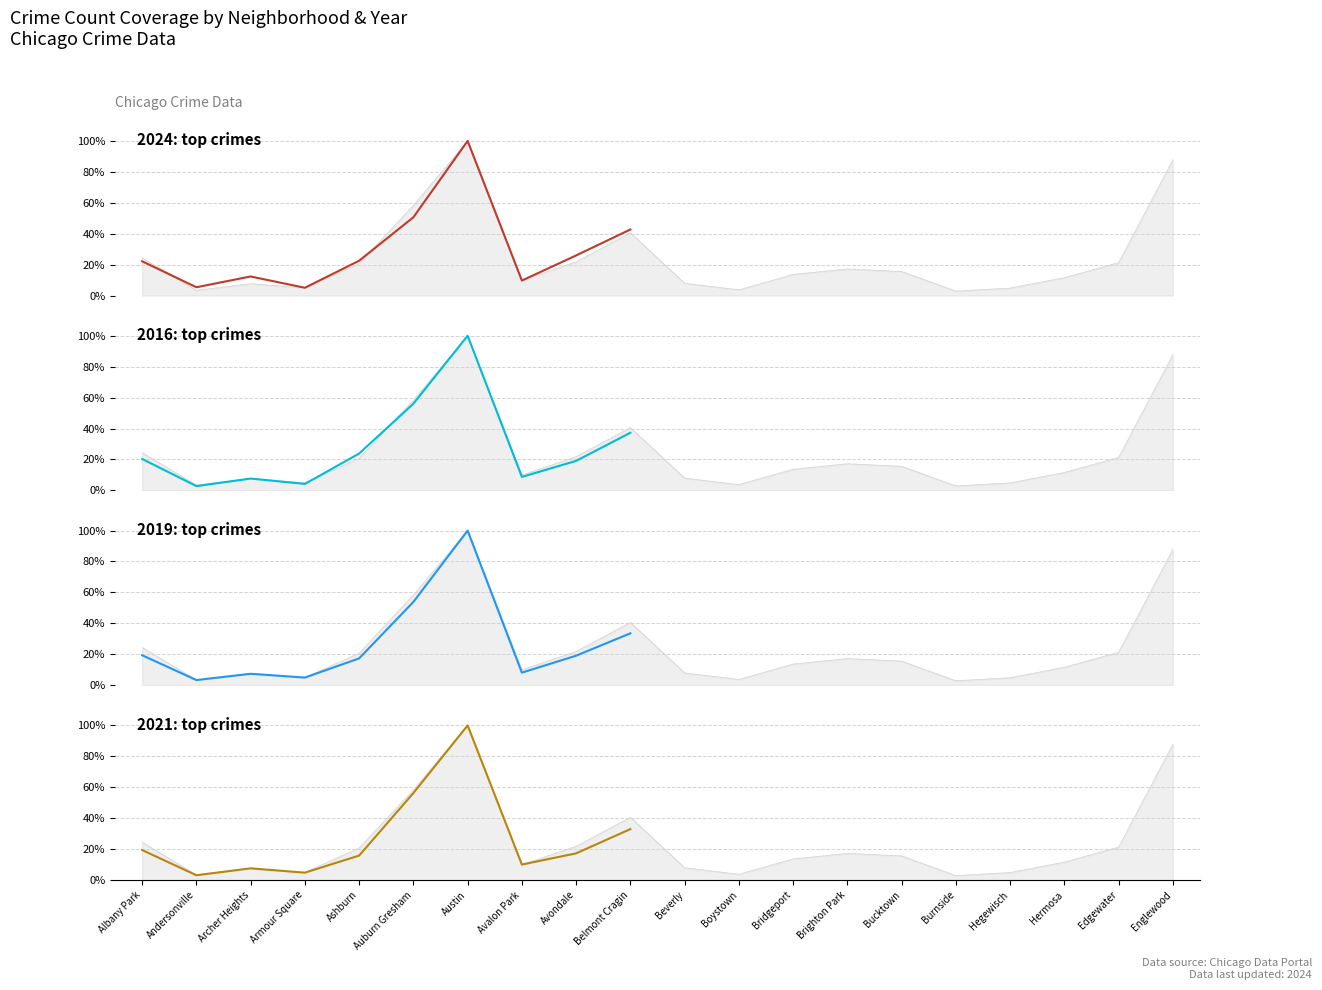

At which category is the sum across all series the highest?

Austin